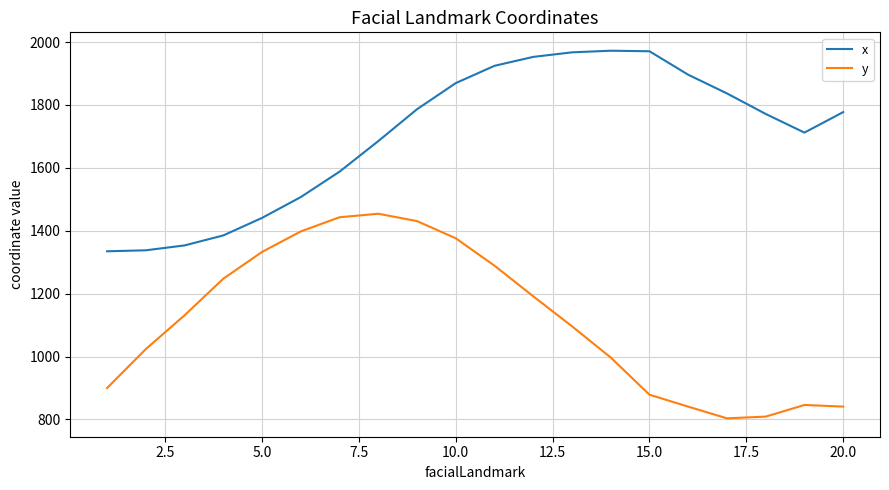

List the series in order of their overall mean, highest first.

x, y